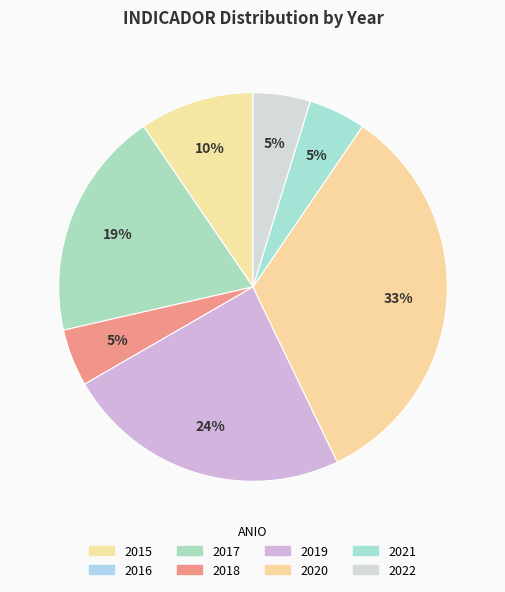

Is there a majority slice in this chart?

No